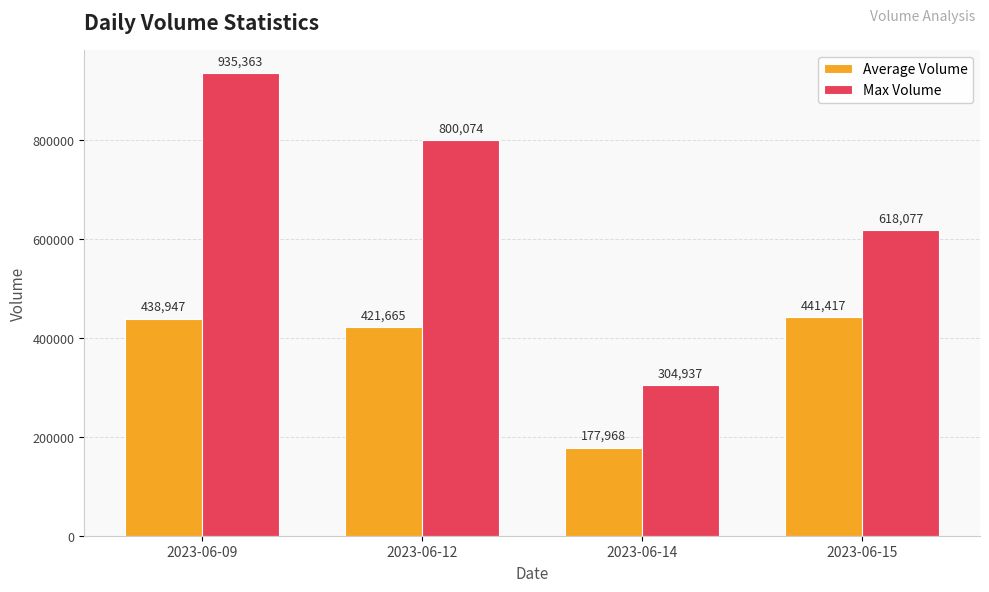

Which series has the largest range (max minus min)?

Max Volume